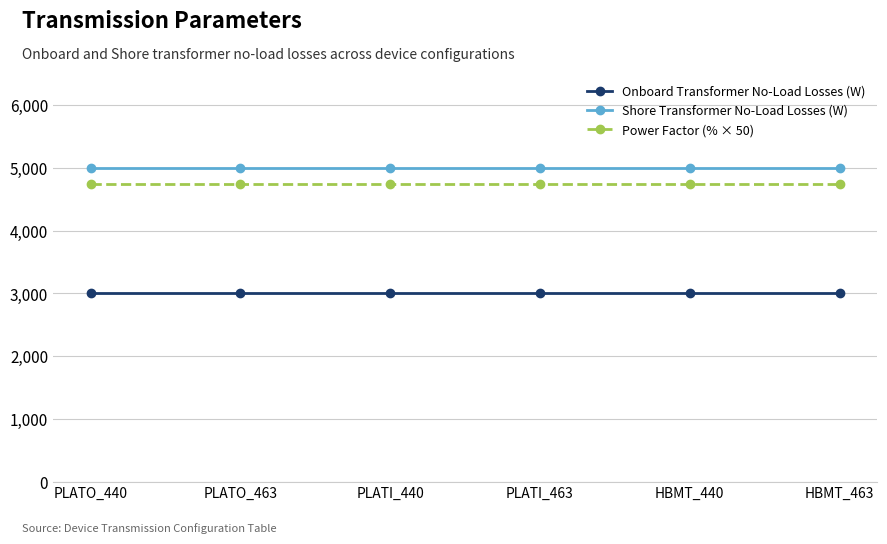

Reading left to right, extract all data points from this chart.

Onboard Transformer No-Load Losses (W): 3000	3000	3000	3000	3000	3000
Shore Transformer No-Load Losses (W): 5000	5000	5000	5000	5000	5000
Power Factor (% × 50): 4750	4750	4750	4750	4750	4750